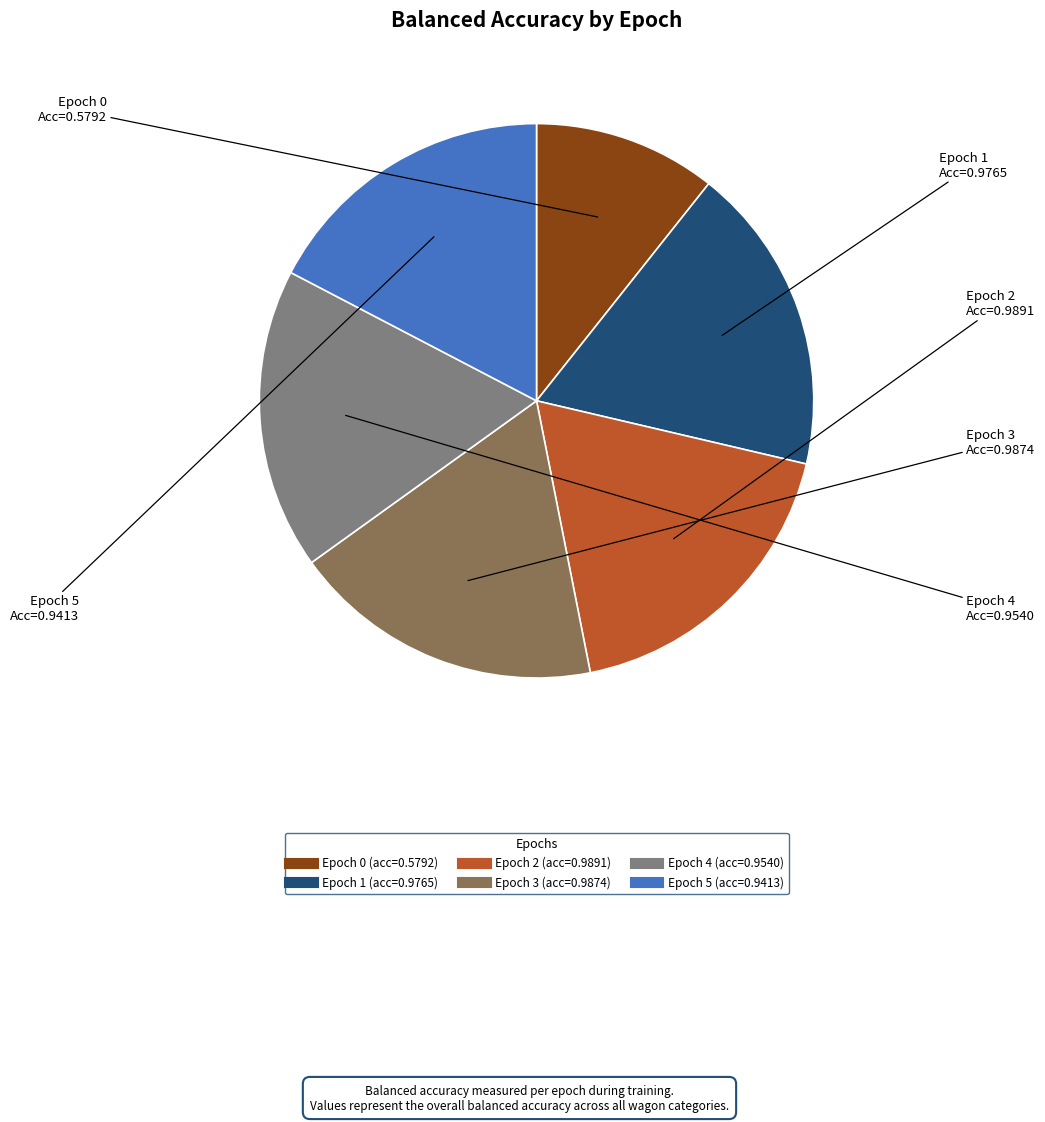

Between Epoch 3 and Epoch 5, which is larger?

Epoch 3